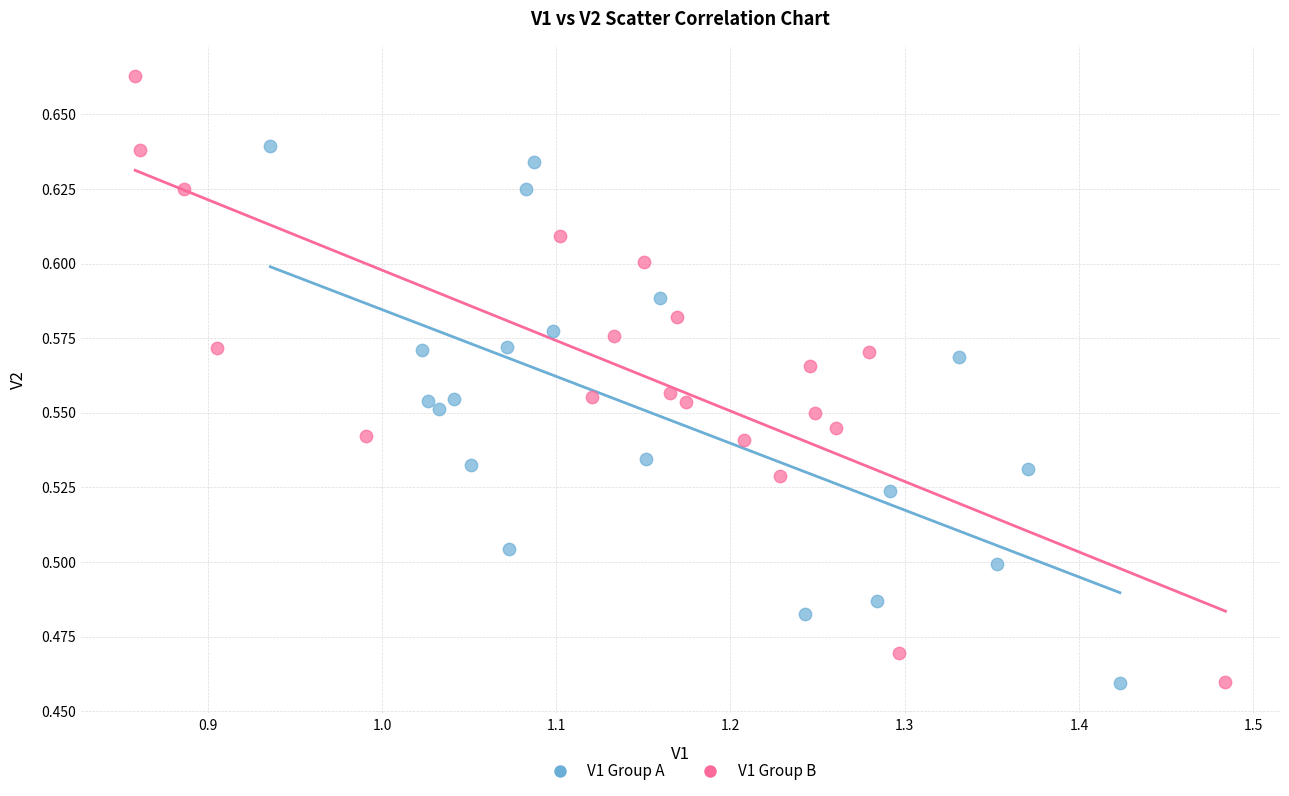

Which series has the widest spread of Y values?

V1 Group B